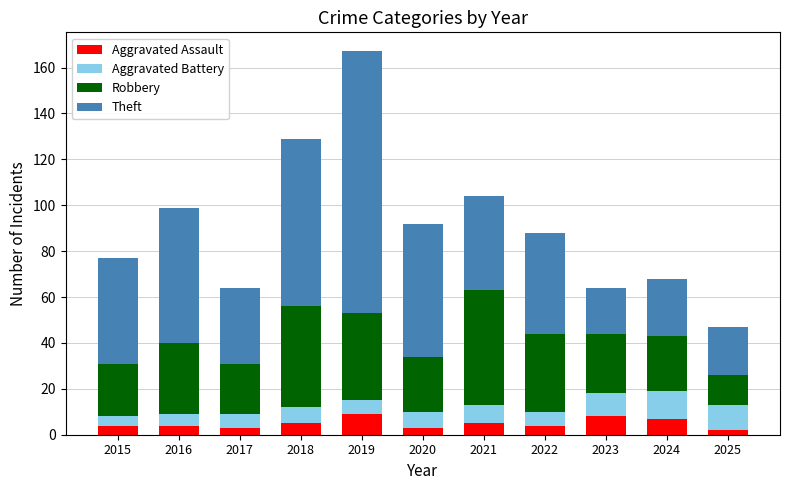

How many categories are shown in the chart?

11